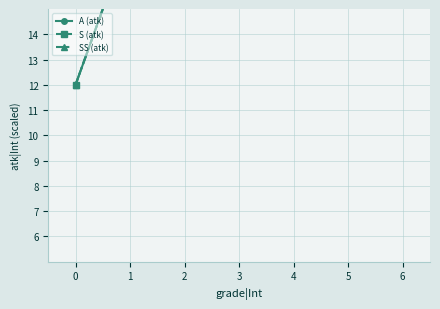

Count the A (atk) values in the range 18 to 42.

5